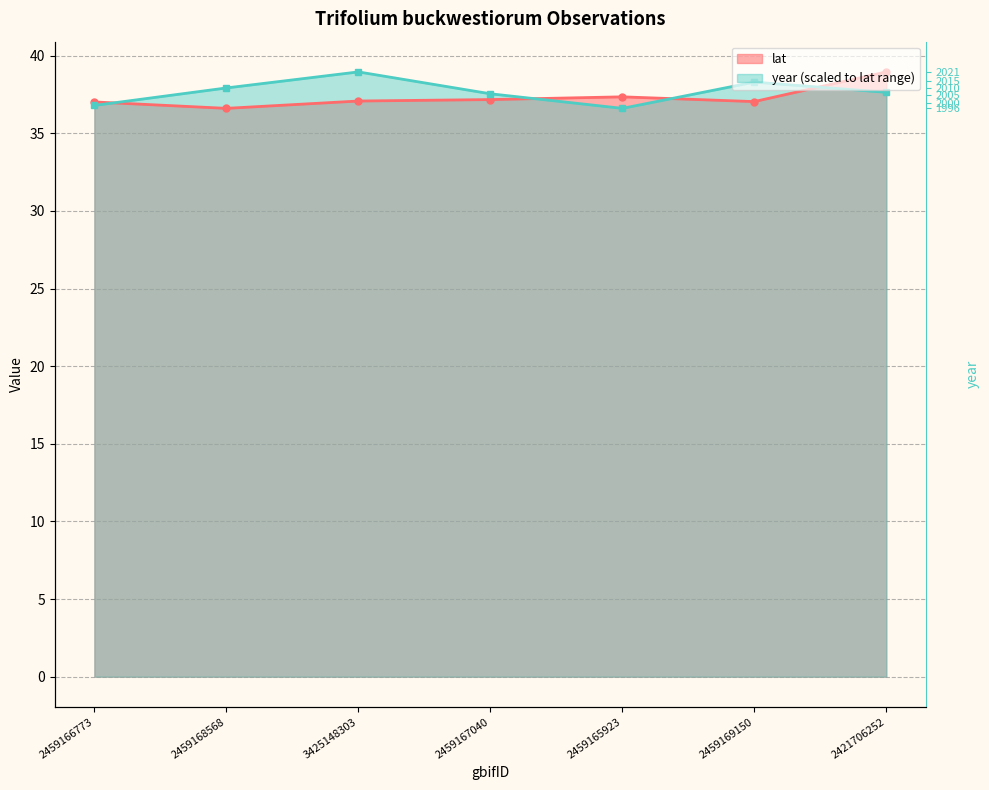

What is the minimum value for year?

36.6